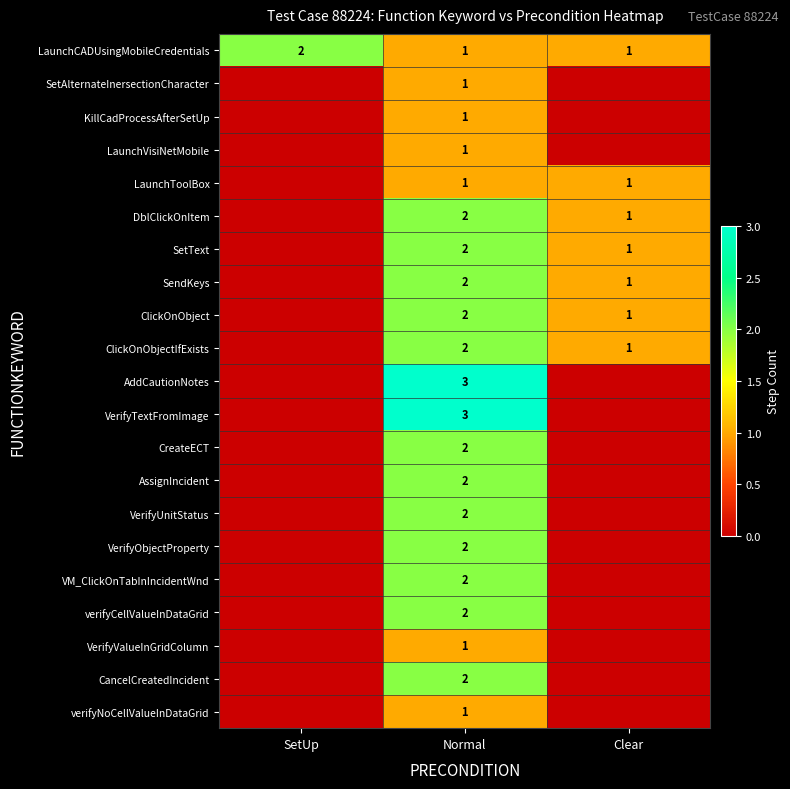

What is the spread (max minus min) of values at Clear?

1